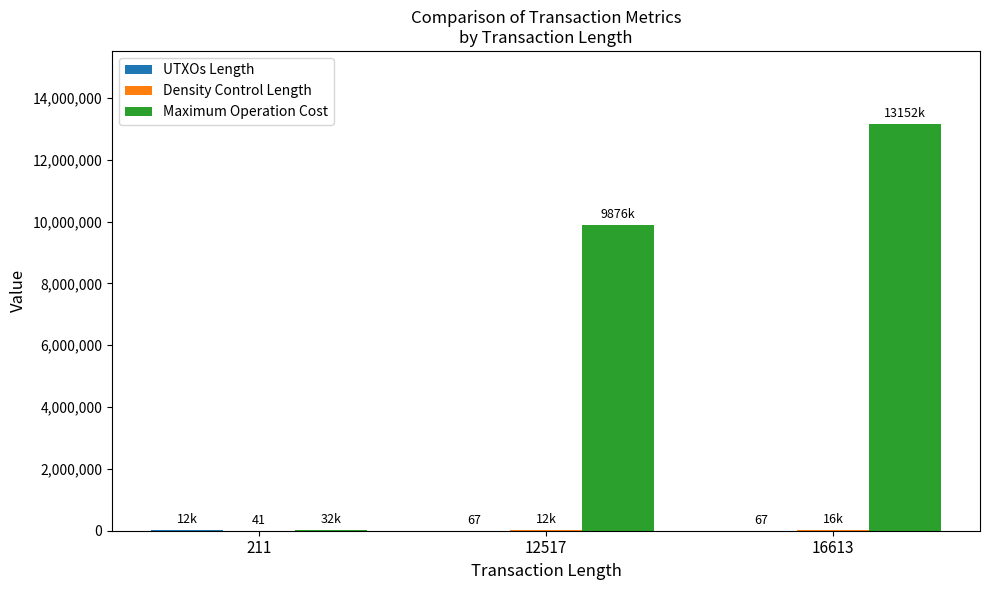

The value of Maximum Operation Cost at 16613 is 22660521. True or false?

False